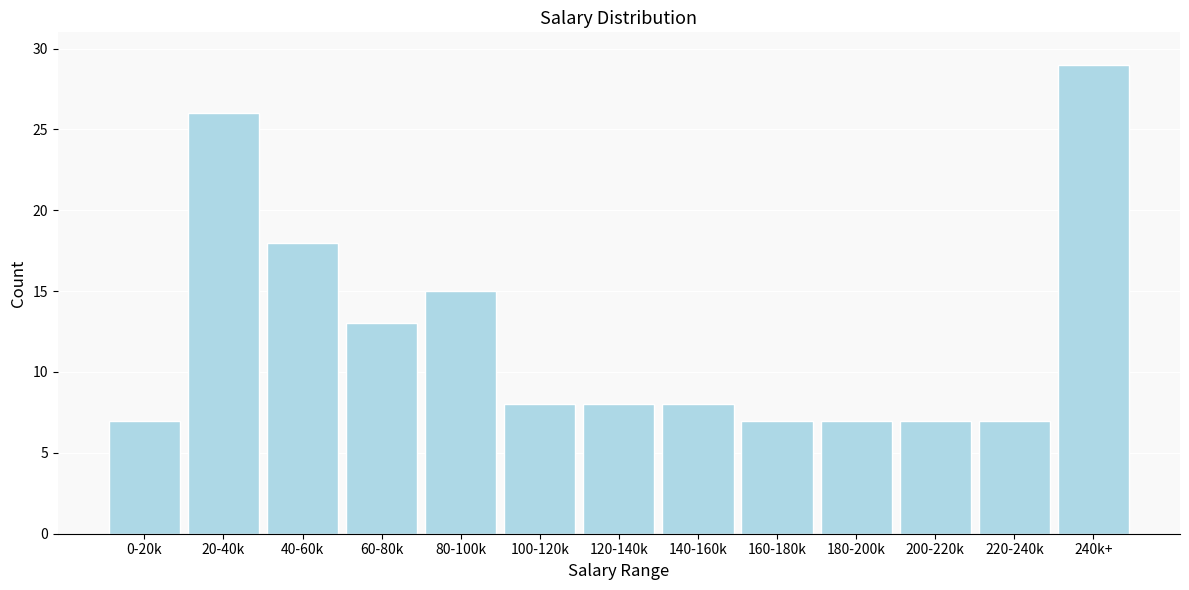

Reading left to right, extract all data points from this chart.

7	26	18	13	15	8	8	8	7	7	7	7	29